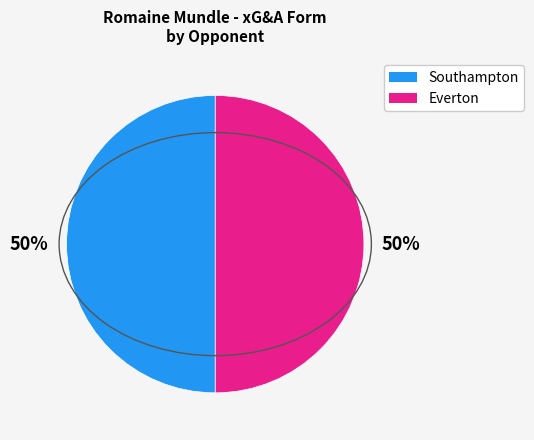

To the nearest percent, what is the average slice percentage?

50%